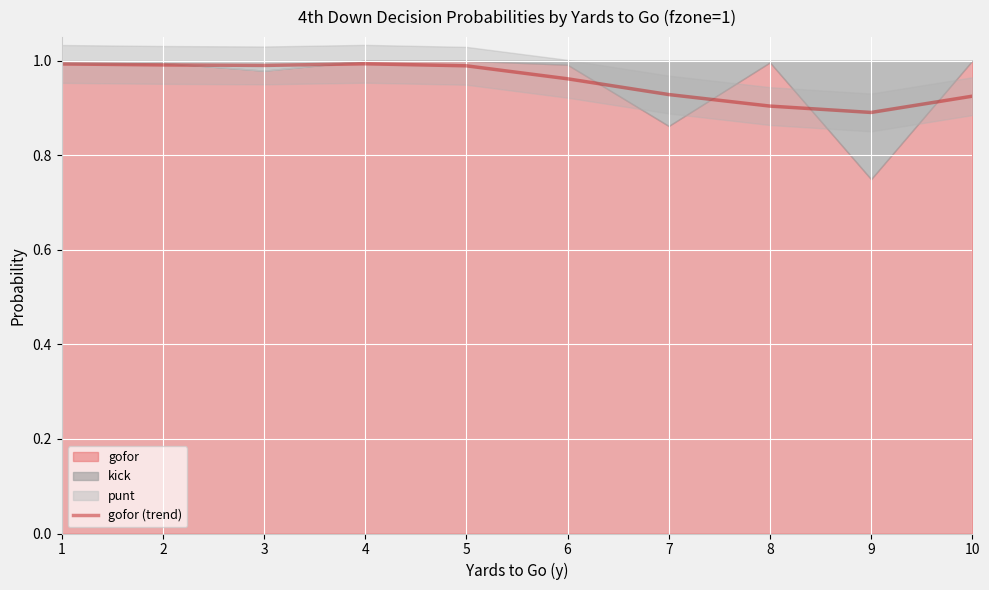

At which label is the value closest to 0?

9